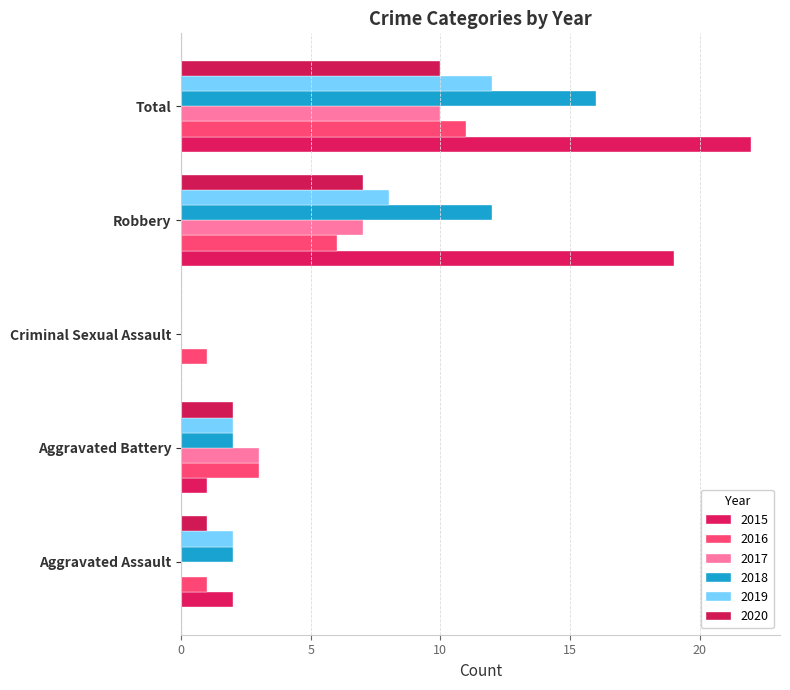

Count the number of categories in the chart.

5